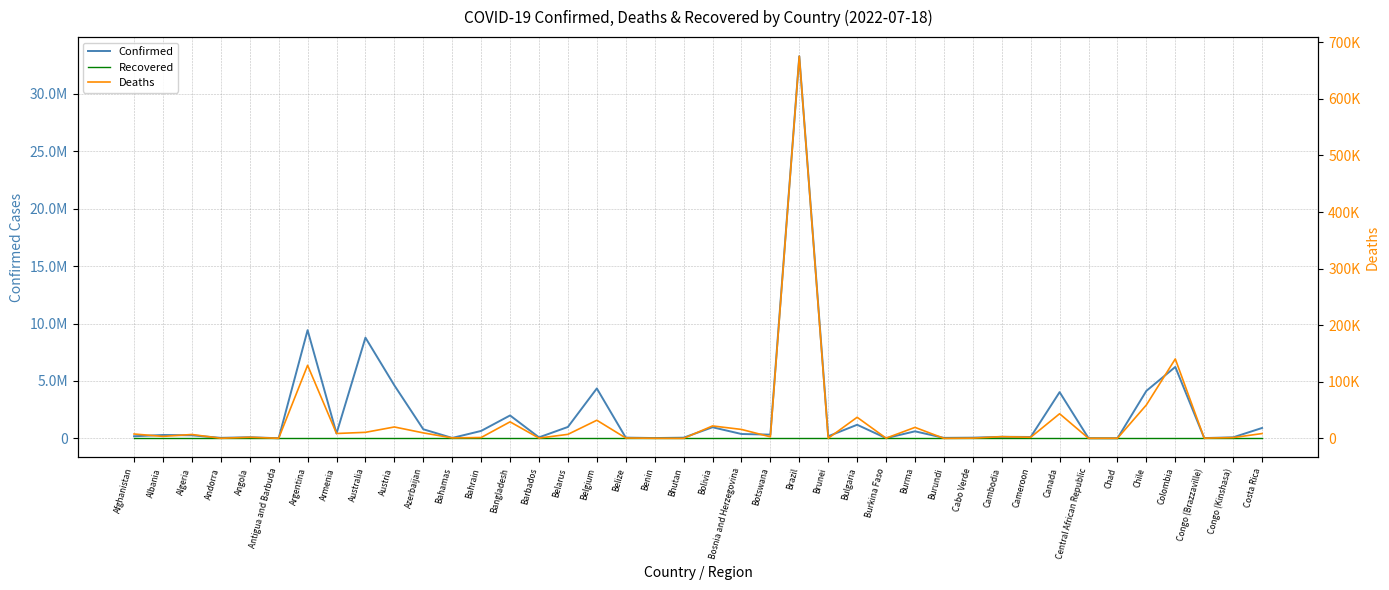

How many values in the Confirmed series are below 293917?

20